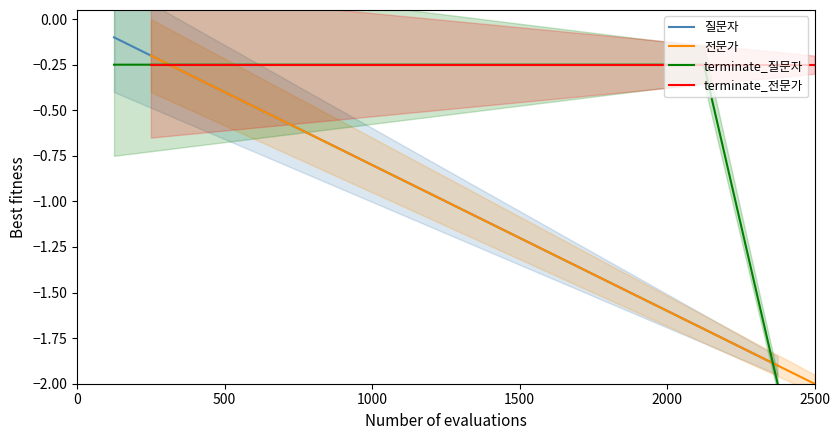

How many lines are shown in the chart?

4